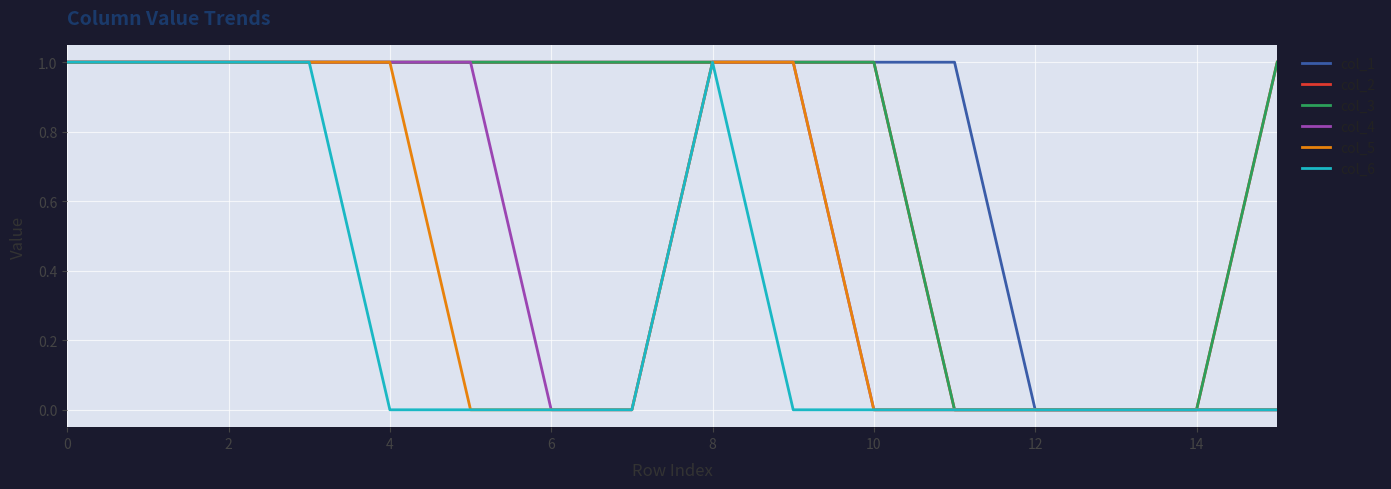

What is the average value of the col_3 series?

1